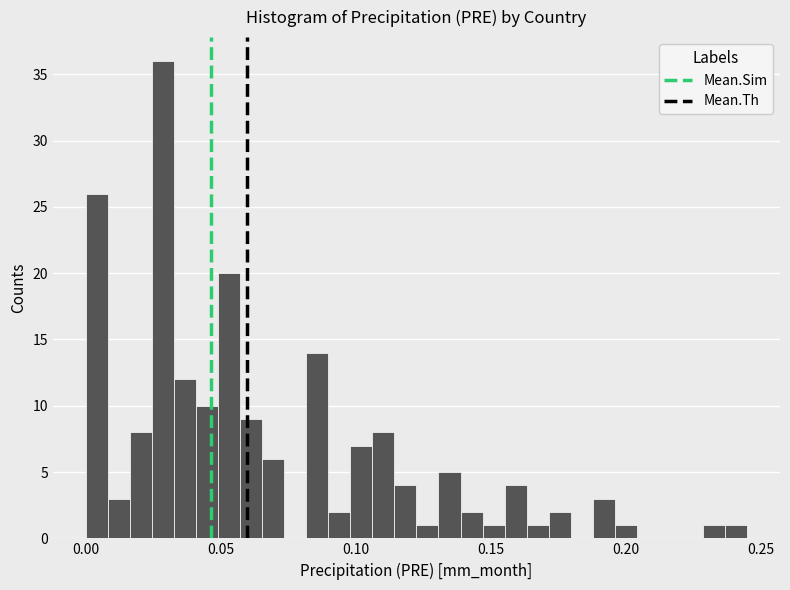

Read against the x-axis, roughly where is the centre of the tallest bar?

0.030